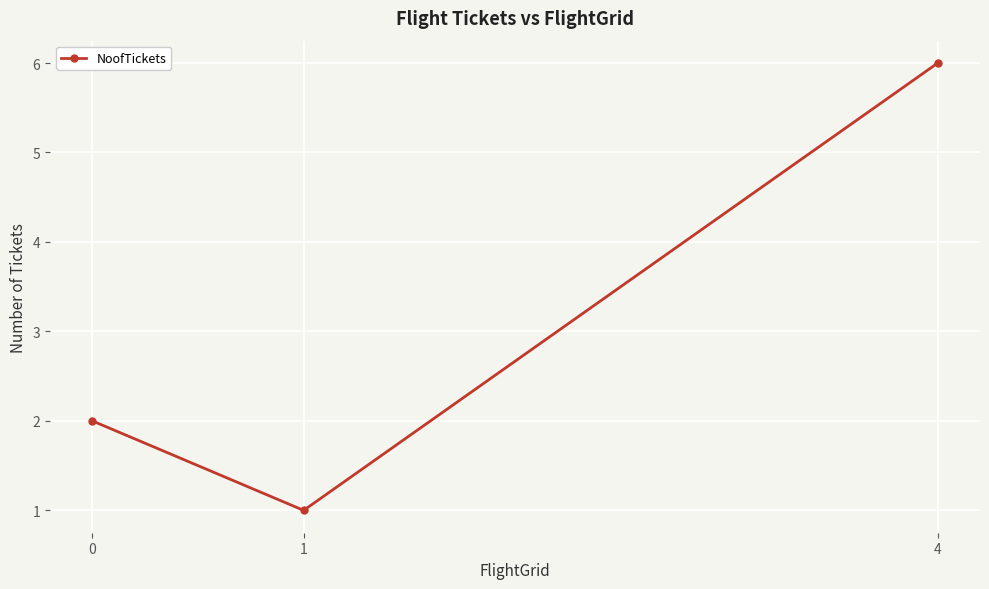

What is the value of the 1st point from the left?

2